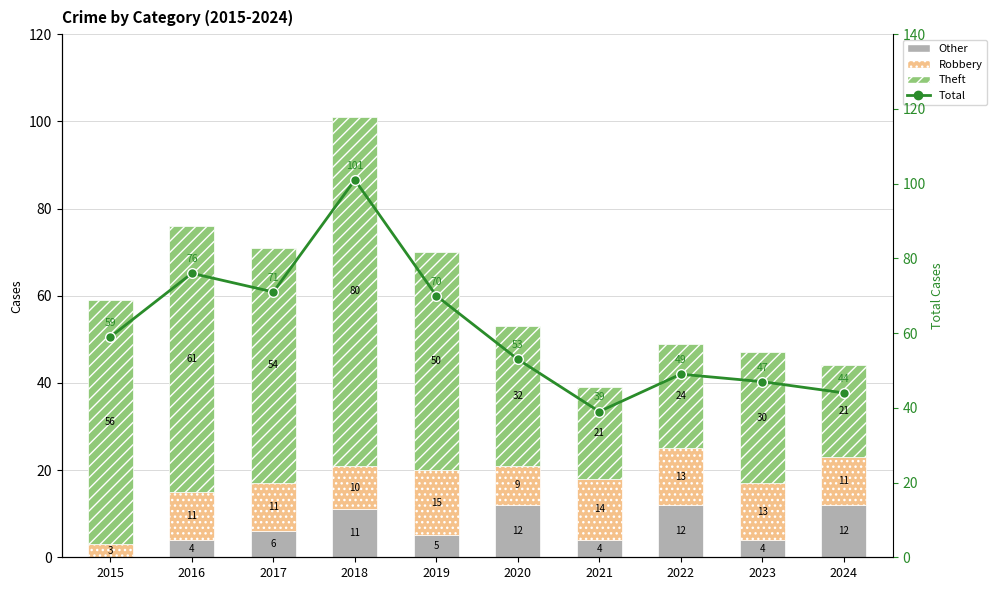

What is the value of the Total bar at the 6th from the left?

53